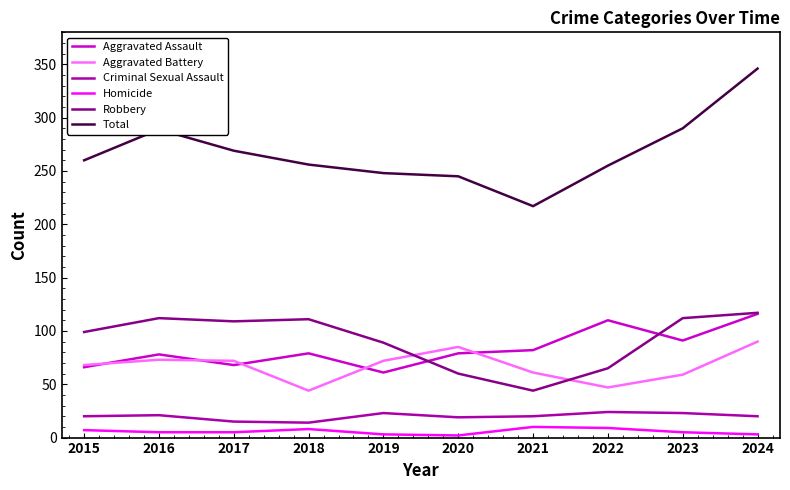

Which series changed the most between 2015 and 2016?

Total